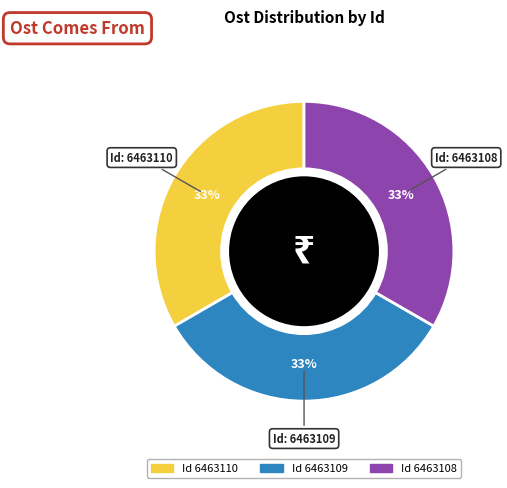

To the nearest percent, what is the average slice percentage?

33%